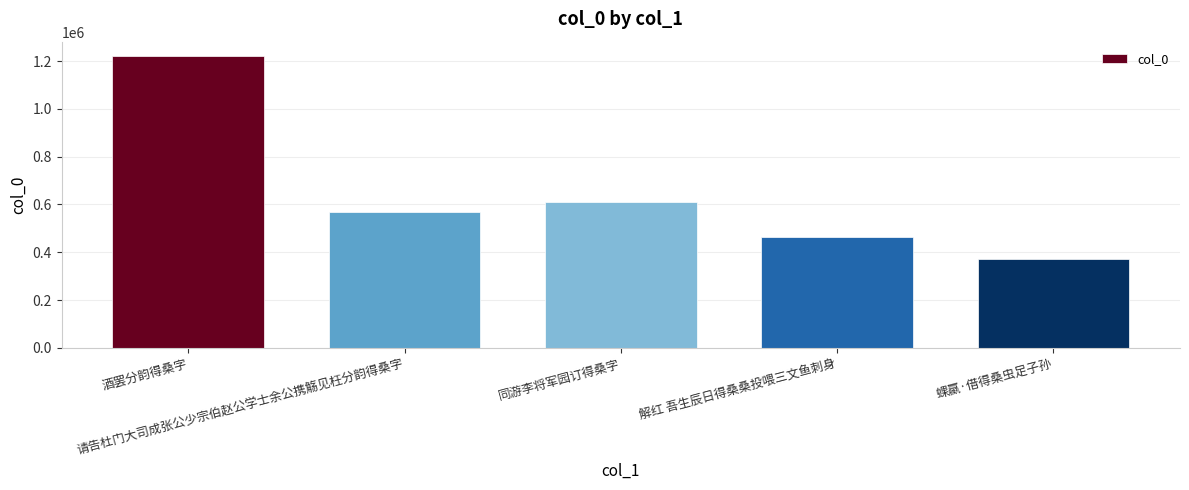

Reading right to left, extract all data points from this chart.

373775	461886	610197	569970	1220362